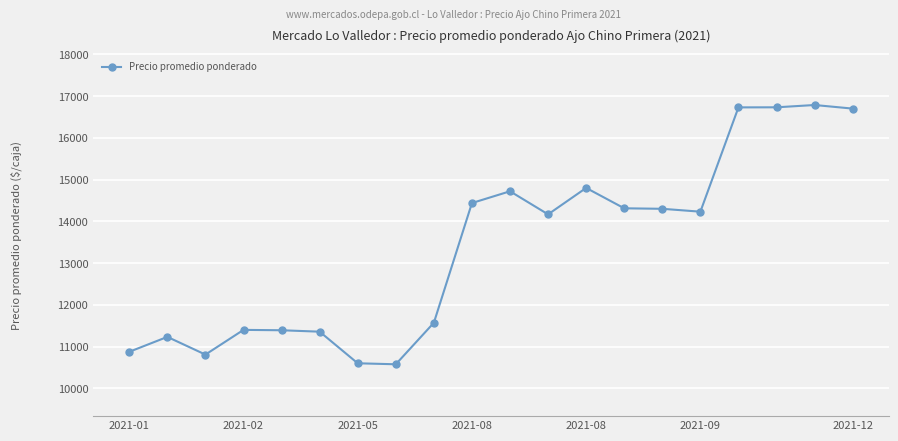

What is the value of the 13th point from the left?

14800